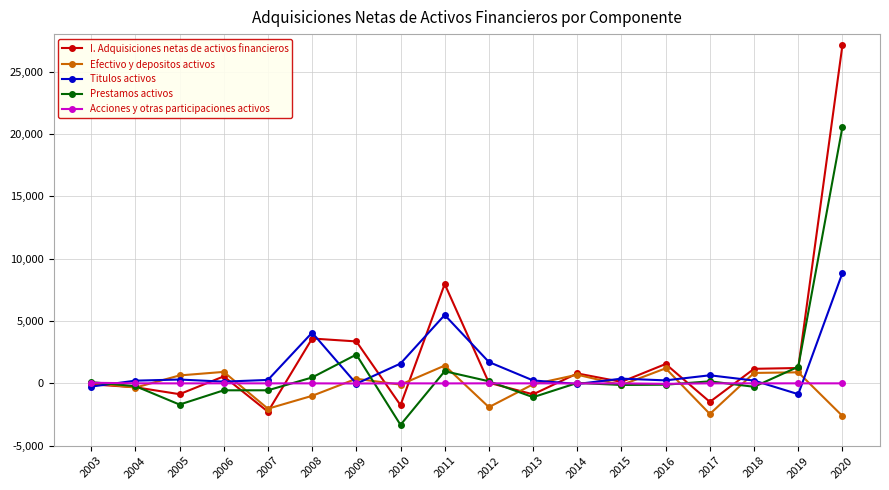

What is the minimum value for Efectivo y depositos activos?

-2618